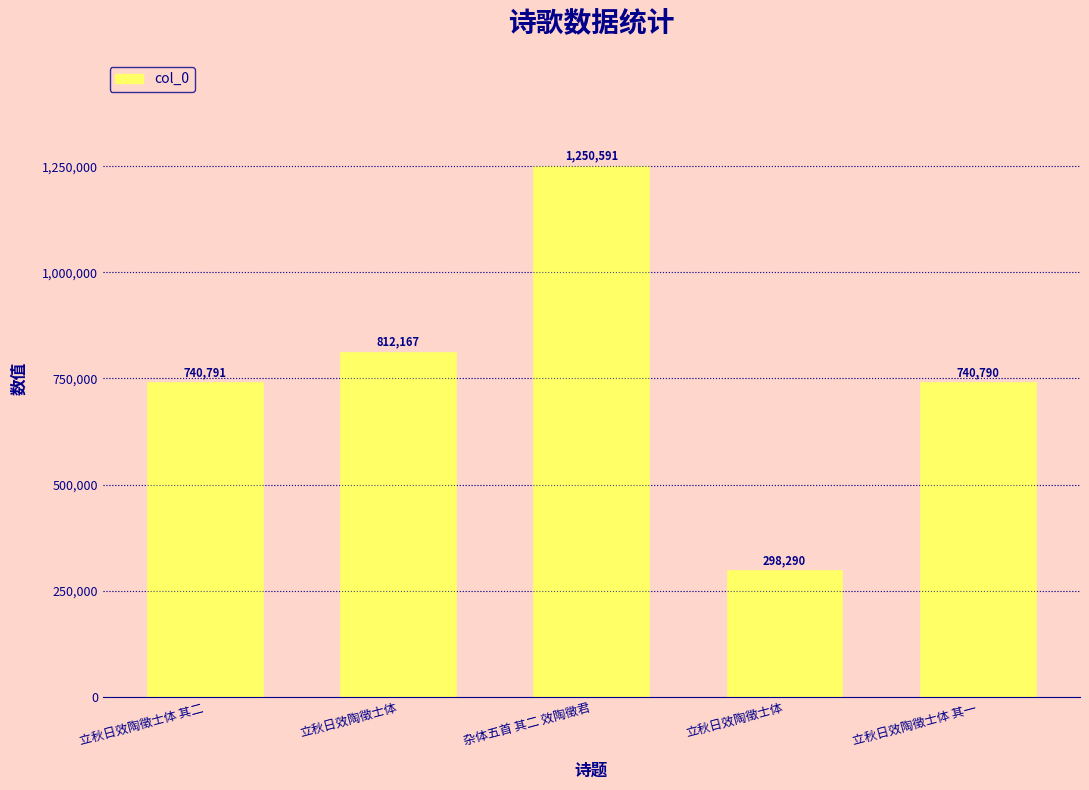

List the labels in order of value, largest first.

杂体五首 其二 效陶徵君, 立秋日效陶徵士体, 立秋日效陶徵士体 其二, 立秋日效陶徵士体 其一, 立秋日效陶徵士体